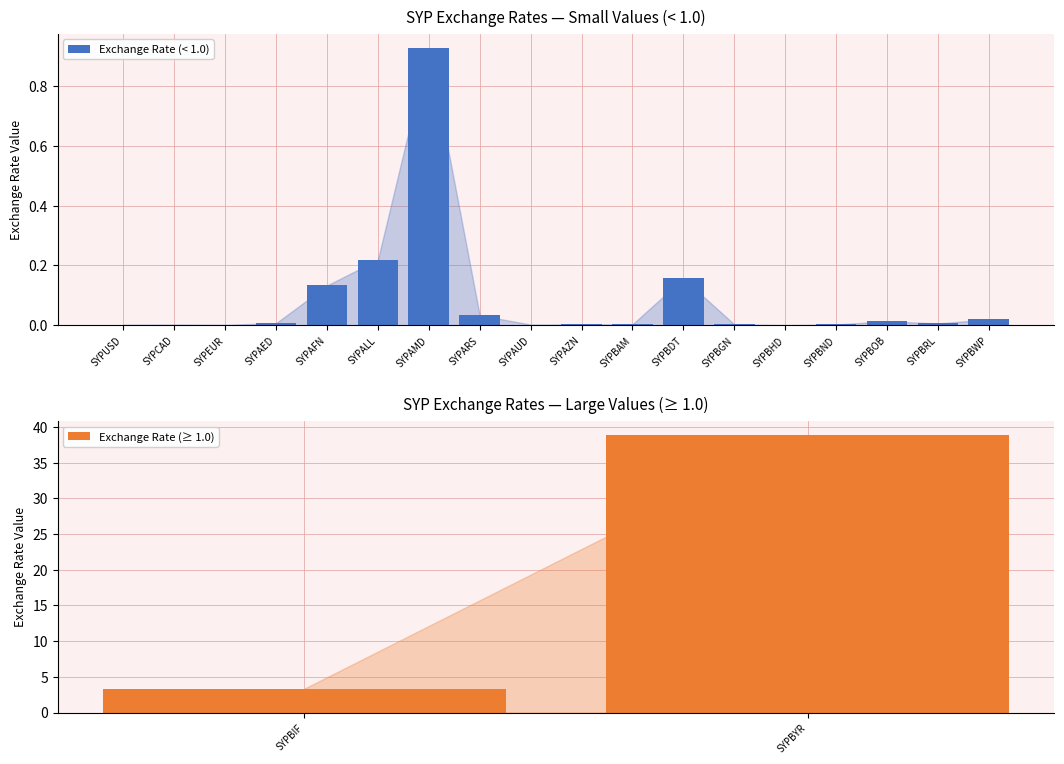

What is the label of the 1st bar from the right?

SYPBYR